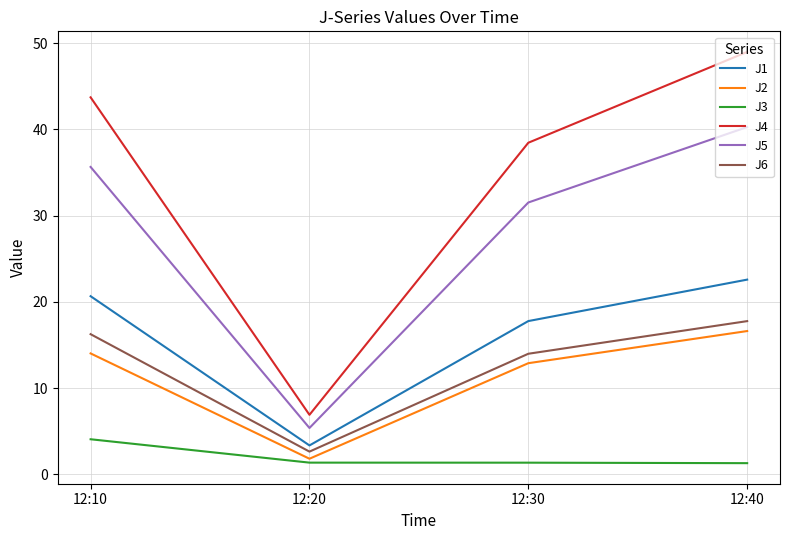

True or false: J2 and J4 cross at least once.

False